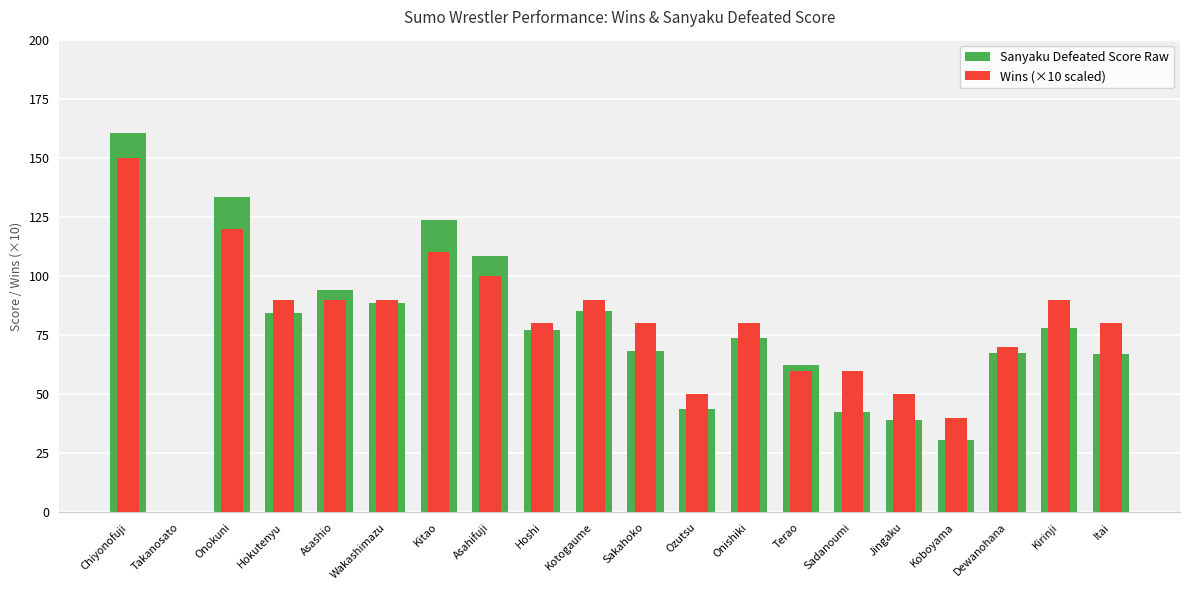

What is the sum of the Wins (×10 scaled) values at Terao and Wakashimazu?

150.0